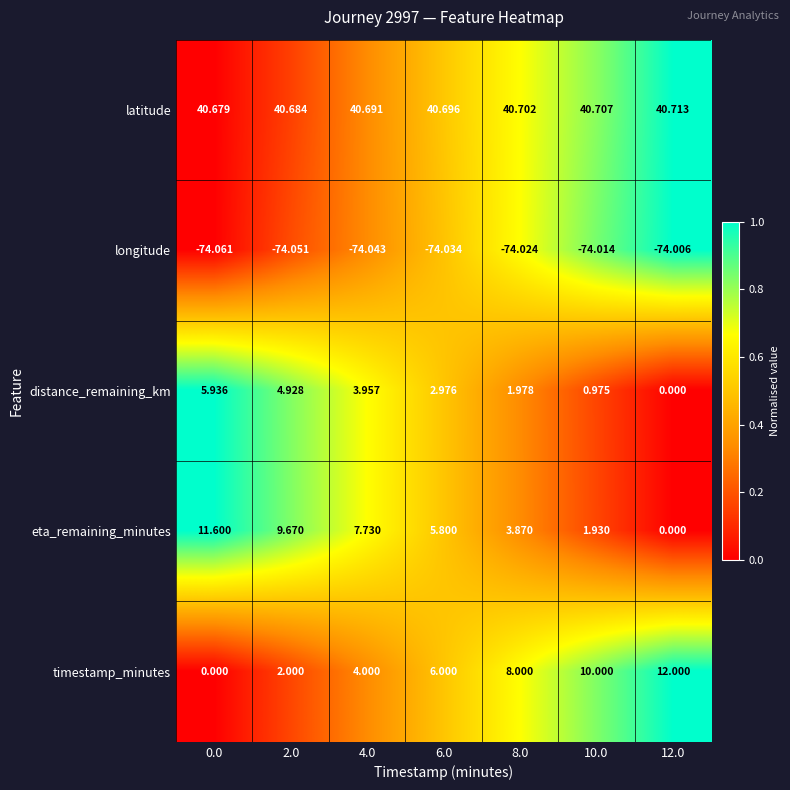

List the series in order of their peak value, lowest first.

longitude, distance_remaining_km, eta_remaining_minutes, timestamp_minutes, latitude